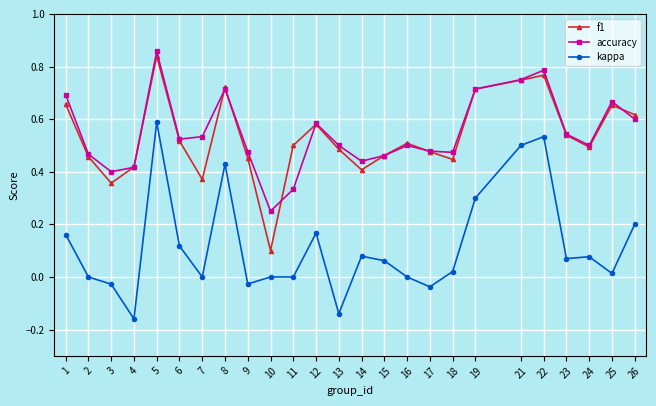

True or false: kappa and accuracy intersect in this chart.

False